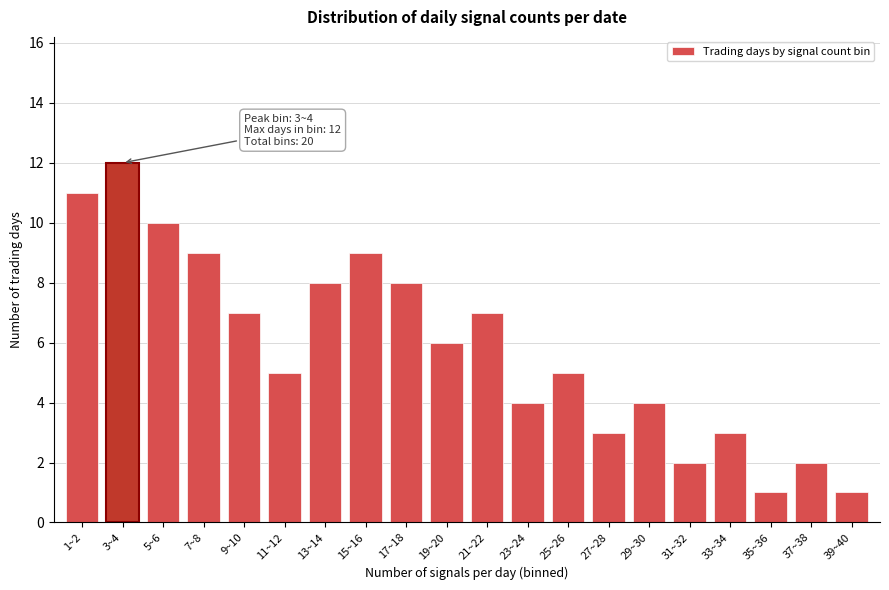

Reading left to right, extract all data points from this chart.

11	12	10	9	7	5	8	9	8	6	7	4	5	3	4	2	3	1	2	1